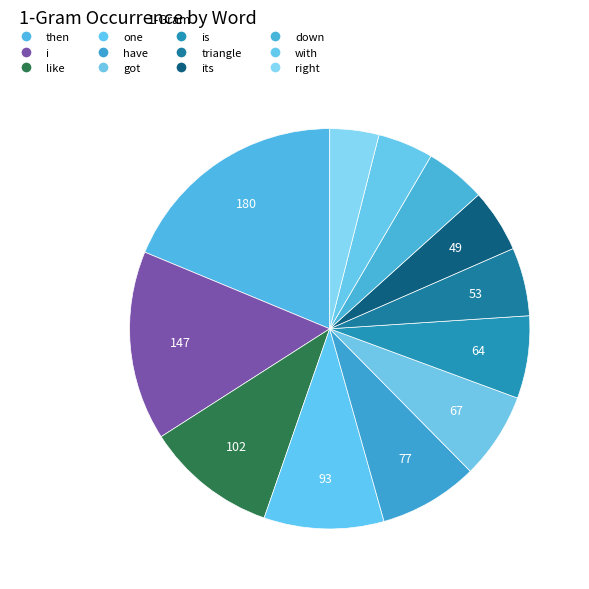

Approximately how many times larger is the value at i compared to like?

1.4